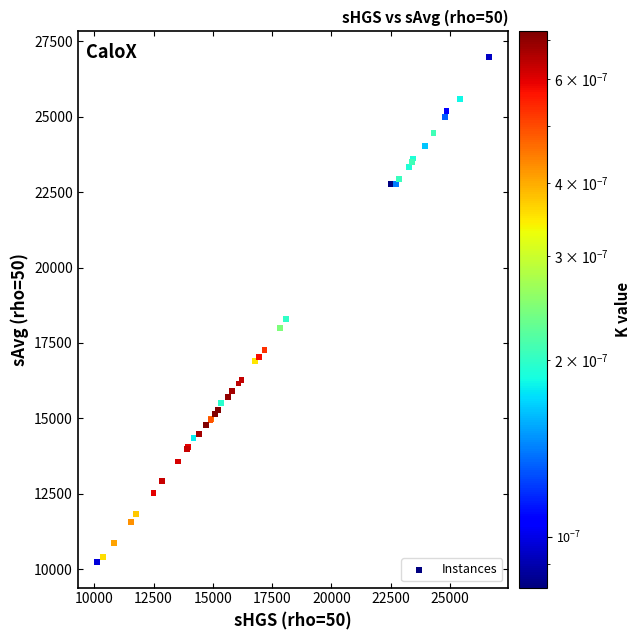

What Y value in the scatter plot is closest to 18609?

18284.6